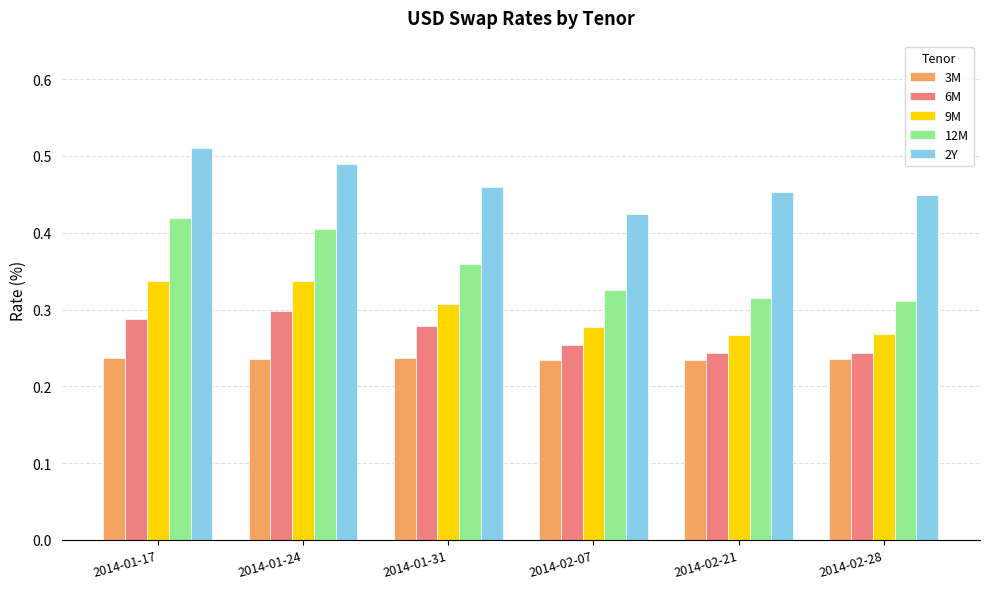

Which category has the highest value across all series?

2014-01-17